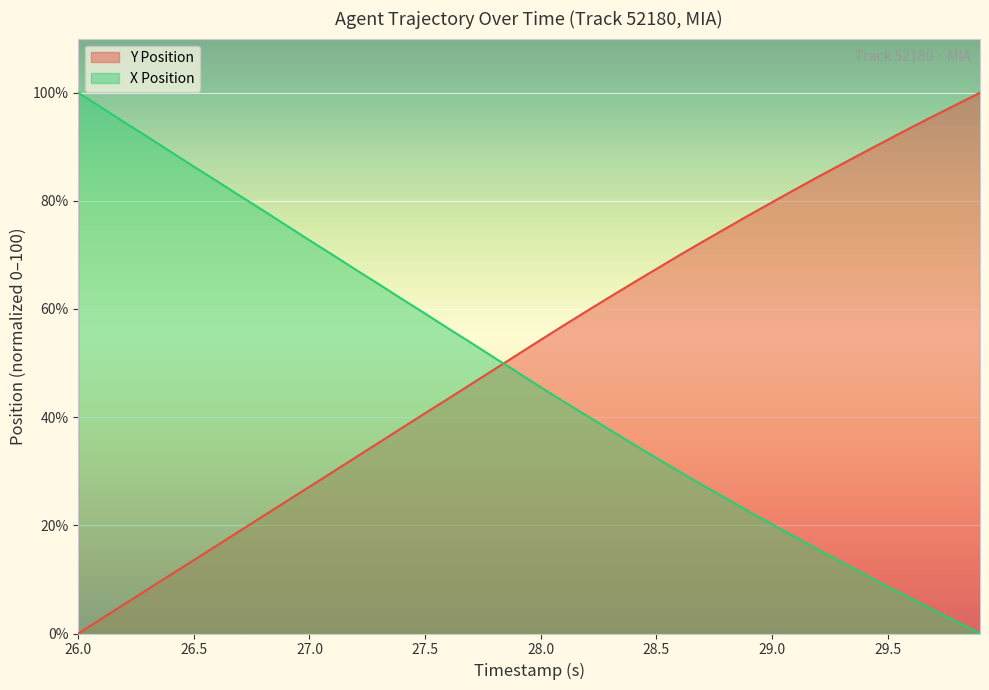

Reading right to left, transcribe all the data shown in this chart.

Y Position: 100.0	97.9	95.7	93.5	91.3	89.0	86.7	84.5	82.1	79.7	77.3	74.9	72.4	69.9	67.4	64.8	62.3	59.6	57.0	54.3	51.6	48.9	46.1	43.4	40.7	38.0	35.3	32.6	29.9	27.1	24.4	21.7	19.0	16.3	13.6	10.9	8.2	5.4	2.7	0.0
X Position: 0.0	2.1	4.3	6.5	8.7	10.9	13.2	15.5	17.8	20.2	22.5	25.0	27.4	29.9	32.5	35.0	37.6	40.2	42.9	45.5	48.3	51.0	53.7	56.4	59.2	61.8	64.6	67.3	70.0	72.7	75.5	78.2	80.9	83.6	86.3	89.1	91.8	94.5	97.3	100.0